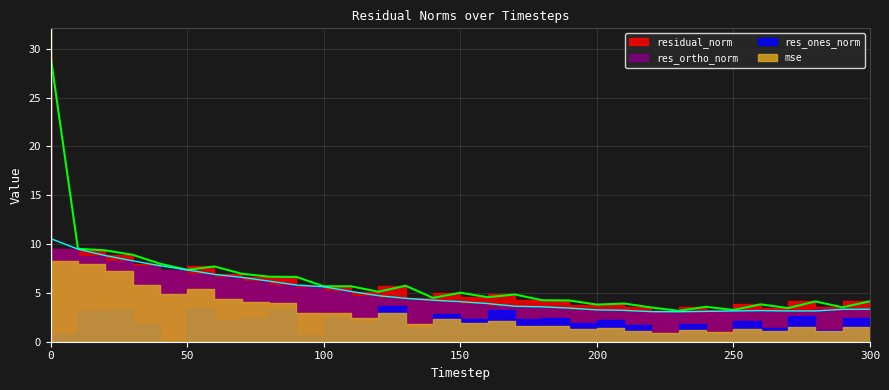

How many lines are shown in the chart?

2